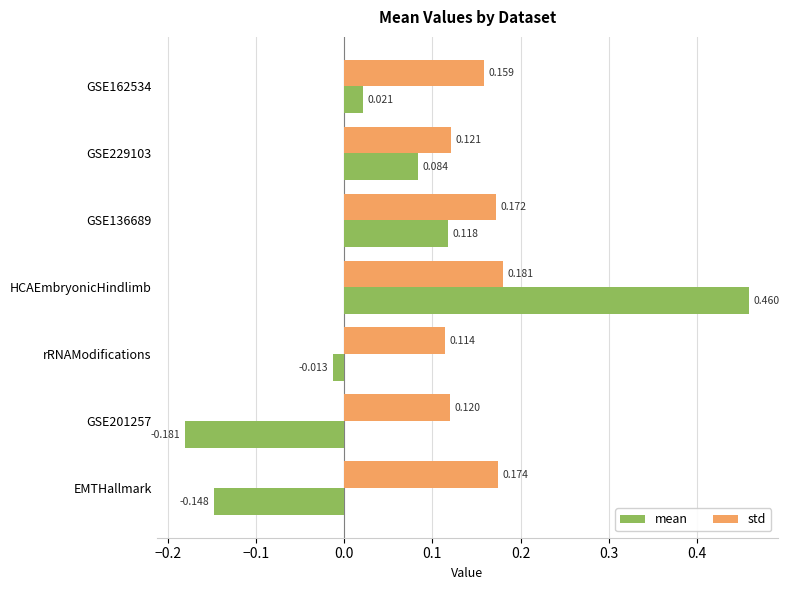

Which series changed the most between GSE136689 and HCAEmbryonicHindlimb?

mean